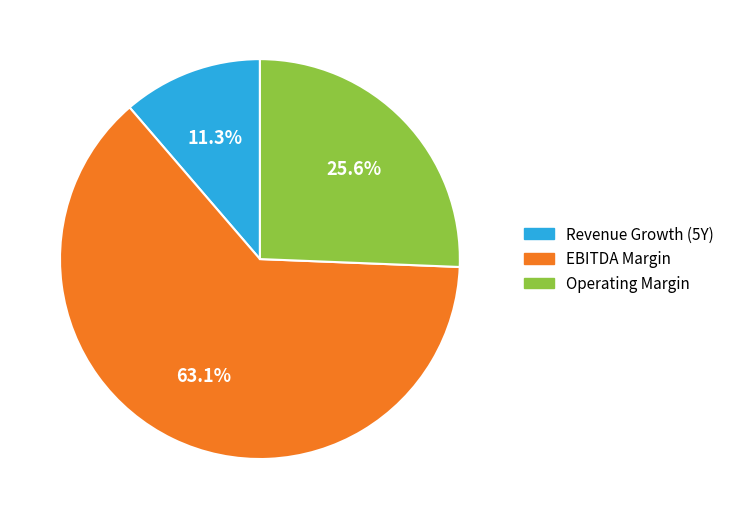

Does any single category account for the majority?

Yes